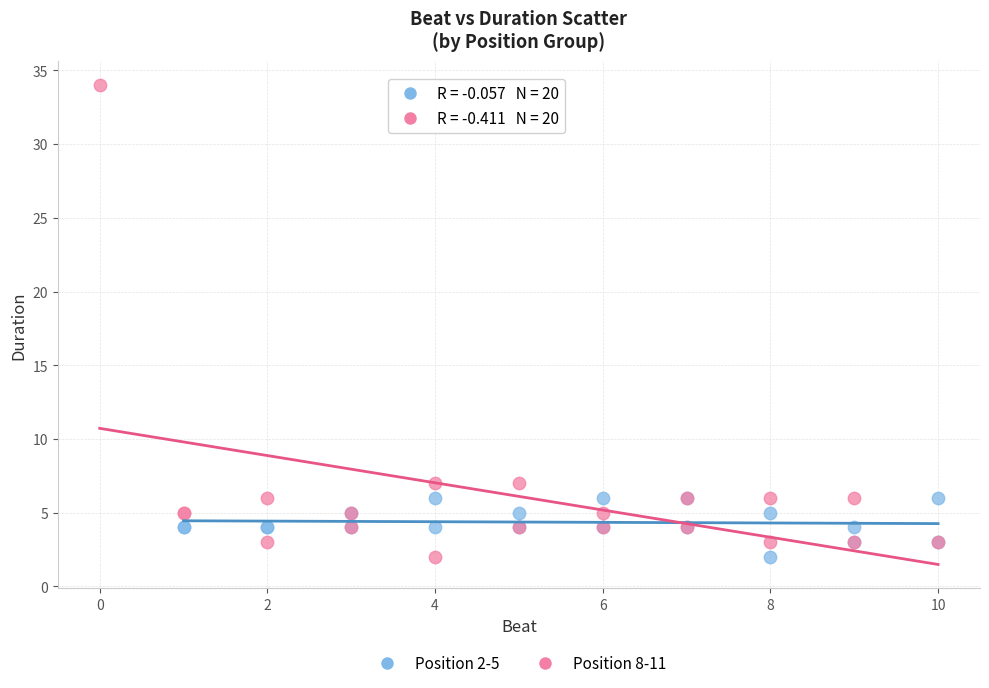

Which series has the widest spread of Y values?

Position 8-11